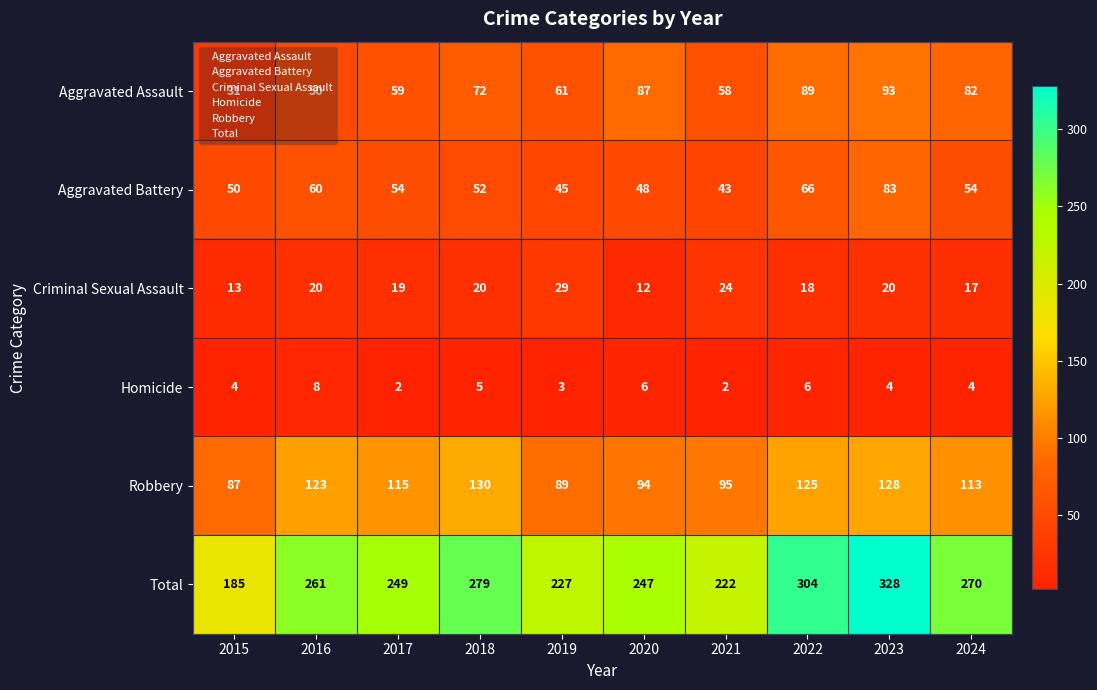

Rank the series by their maximum value, from highest to lowest.

Total, Robbery, Aggravated Assault, Aggravated Battery, Criminal Sexual Assault, Homicide